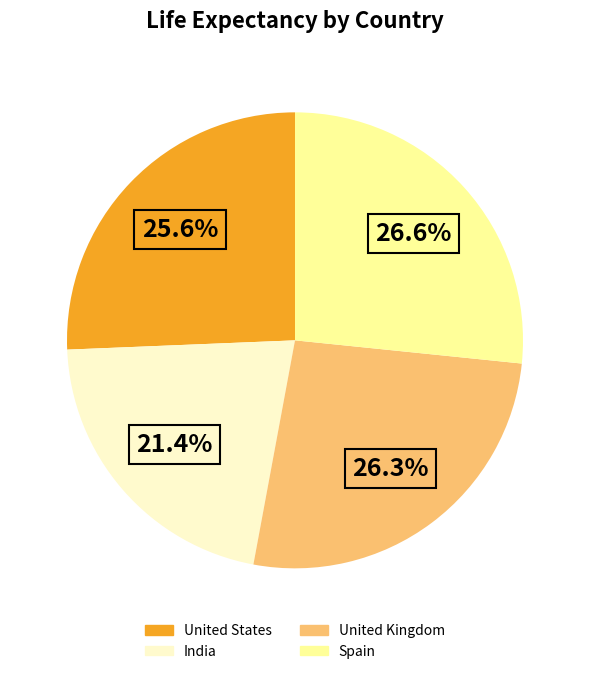

Does United States represent more than half of the total?

No